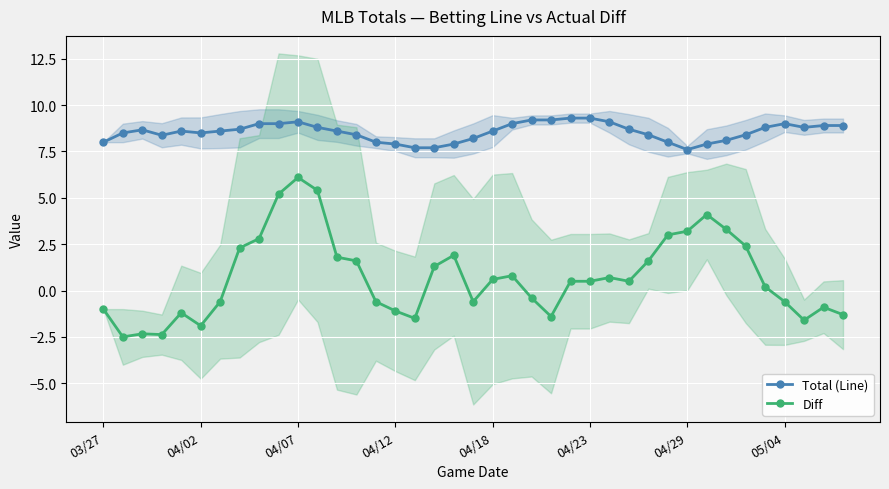

True or false: Diff has more than 2 points higher than both neighbors.

True